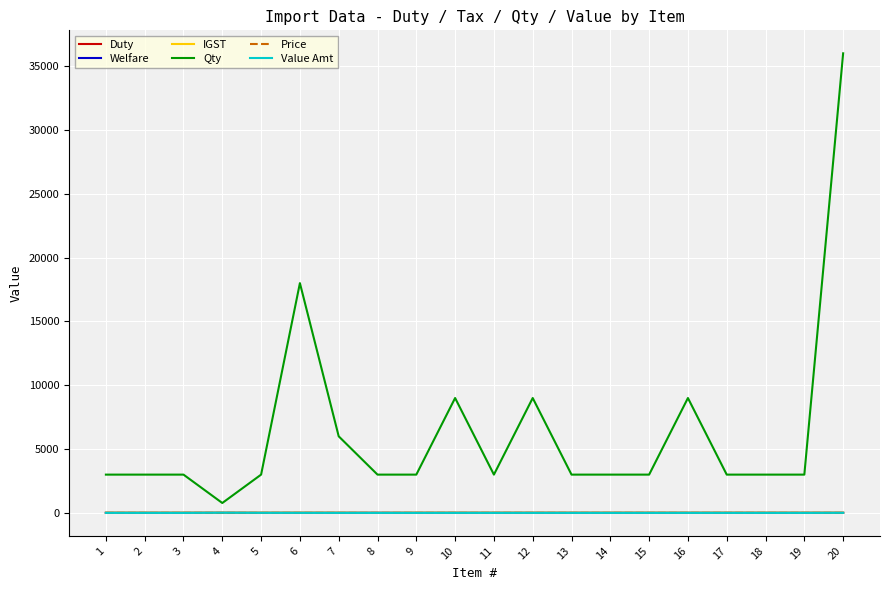

What is the lowest value of the Qty series?

777.0